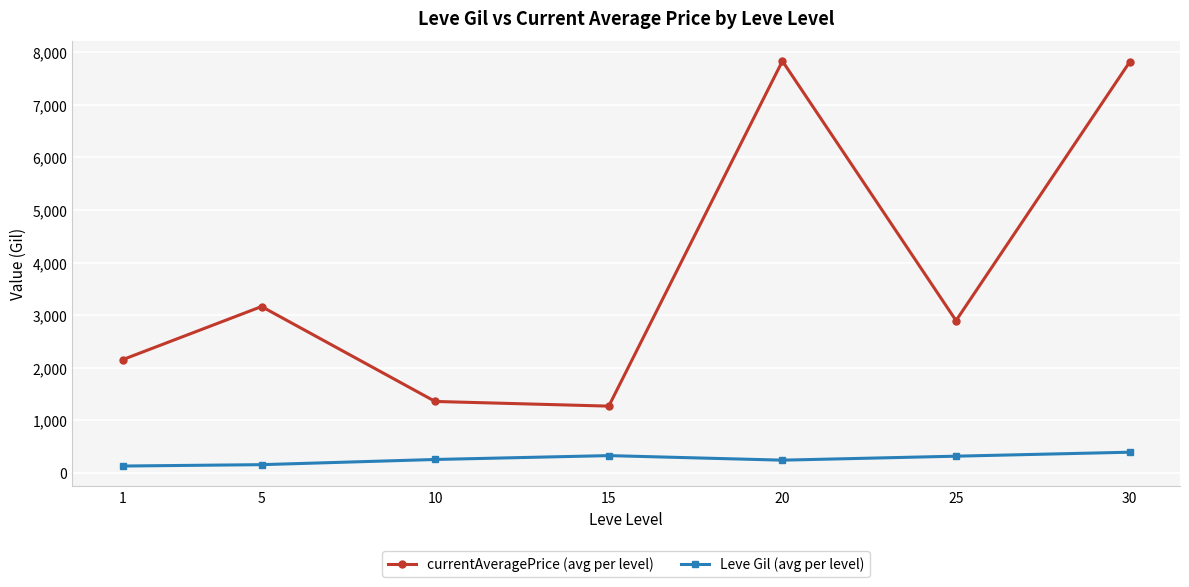

How many categories are shown in the chart?

7